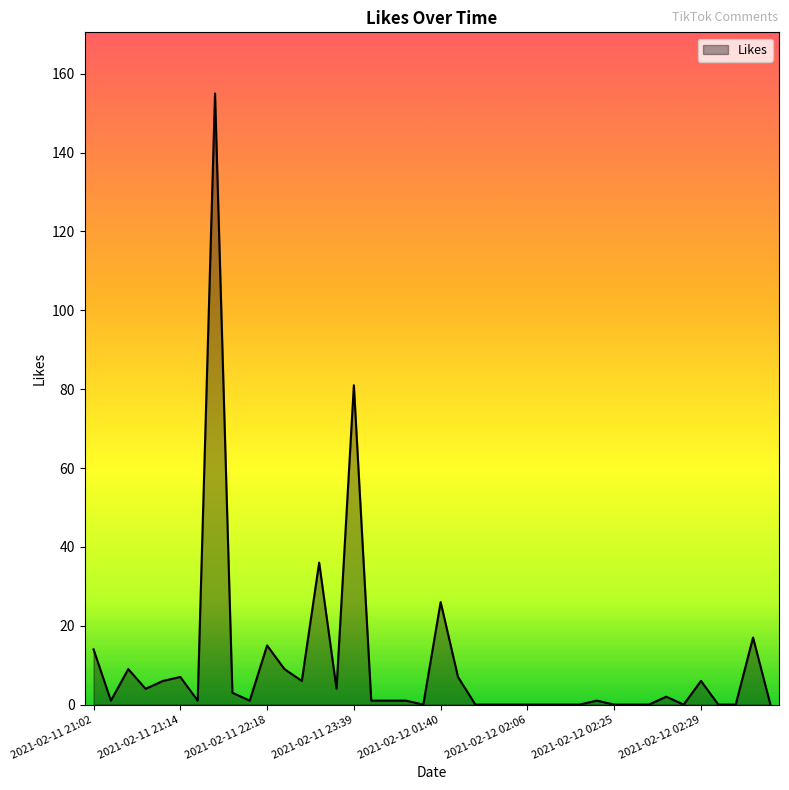

What is the greatest value displayed?

155